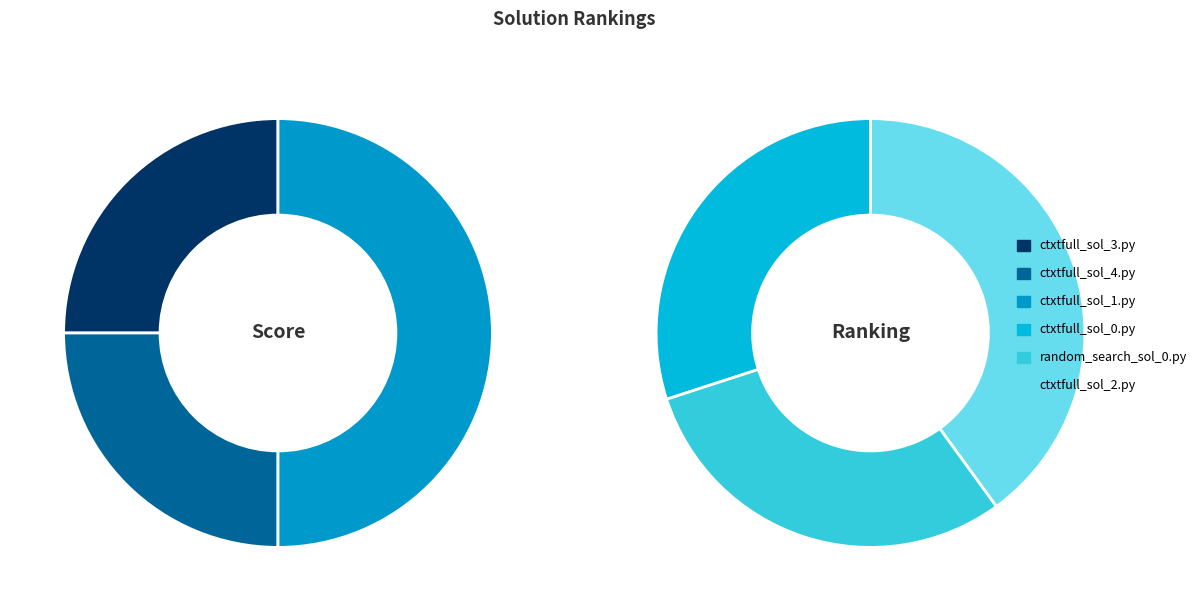

How many slices are in this pie chart?

6